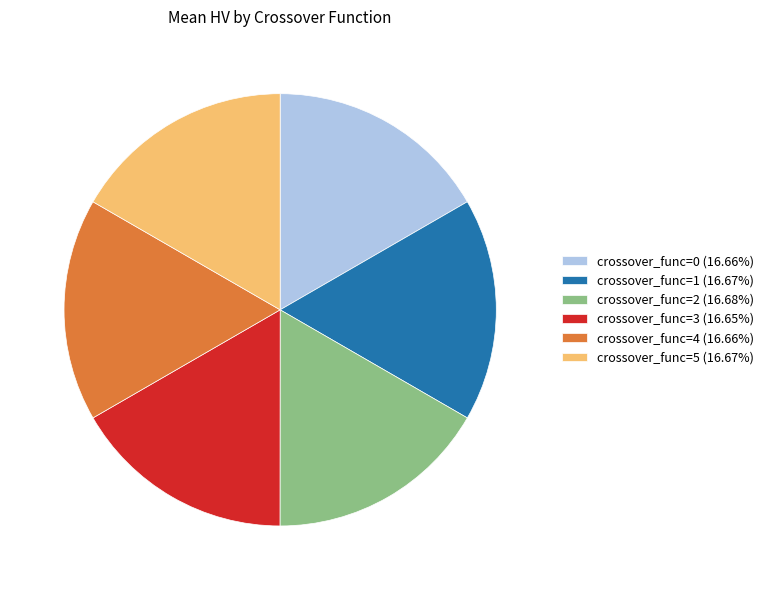

Is the sum of crossover_func=0 (16.66%) and crossover_func=3 (16.65%) greater than half?

No